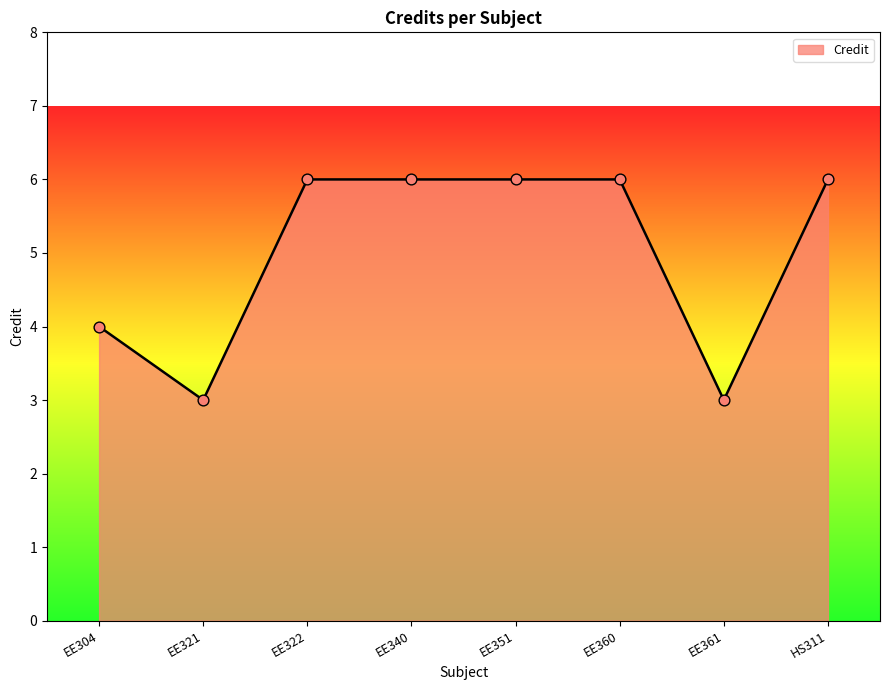

Approximately how many times larger is the value at EE322 compared to EE361?

2.0